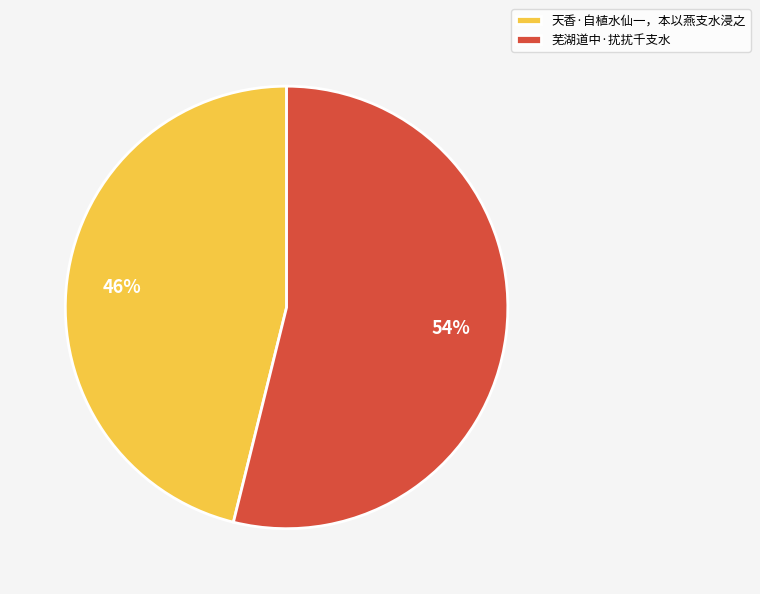

The 天香·自植水仙一，本以燕支水浸之 slice represents 46% of the pie. True or false?

True